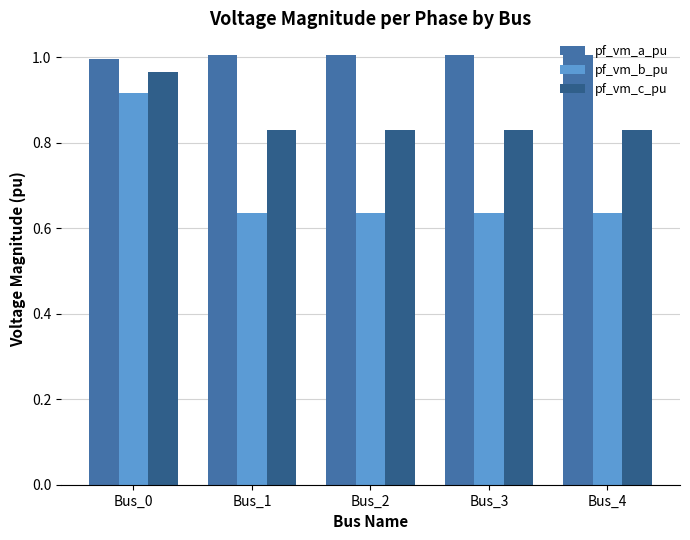

How many pf_vm_b_pu values are between 0 and 1?

5